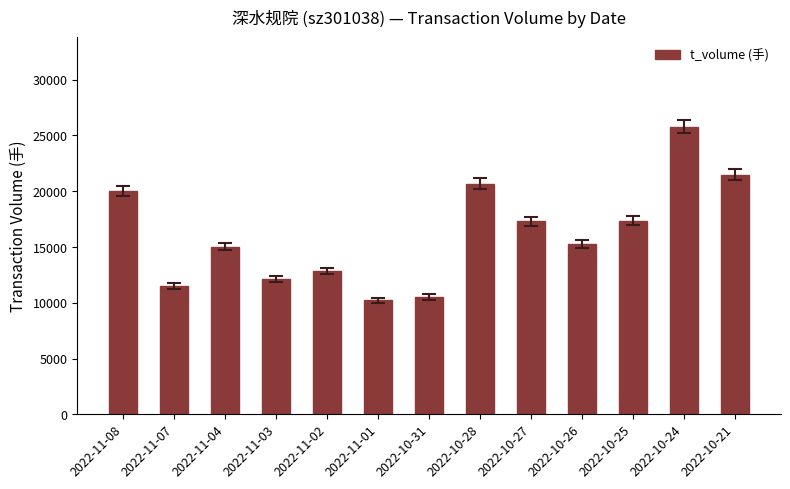

At which category does the chart reach its peak across all series?

2022-10-24